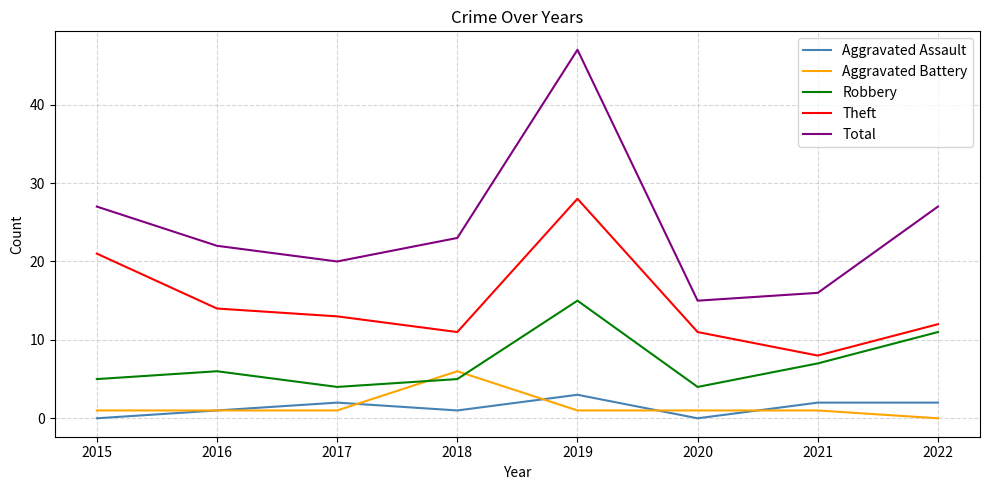

Which series has the largest total across all categories?

Total